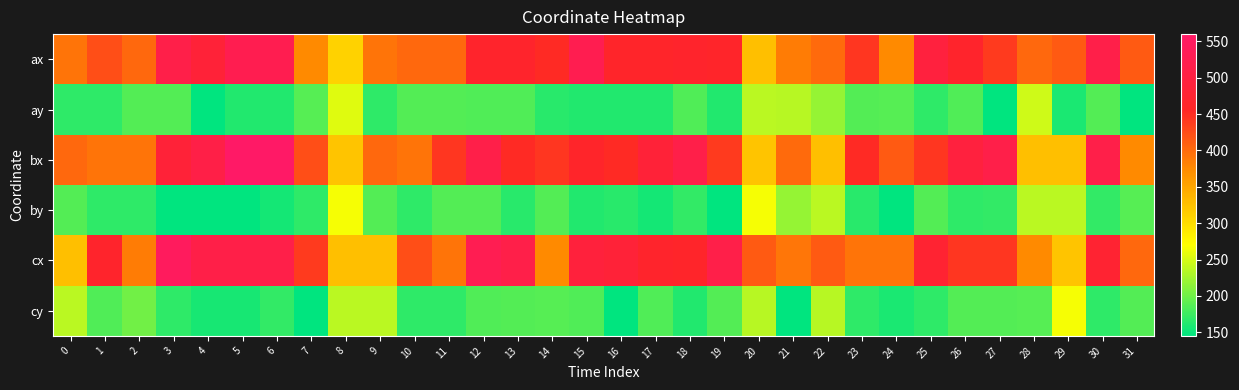

Count the number of categories in the chart.

32